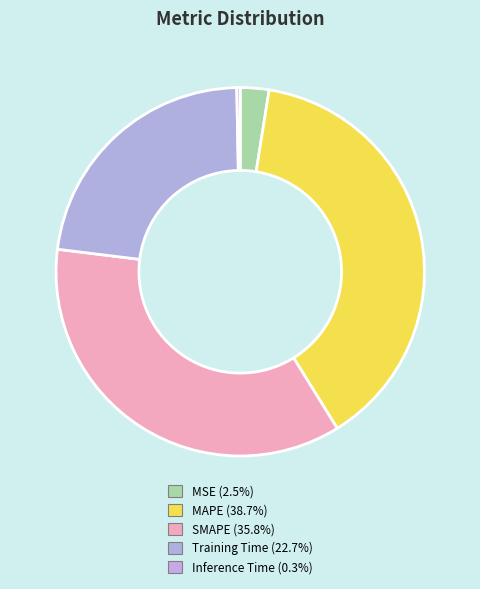

Count the number of slices in the pie.

5